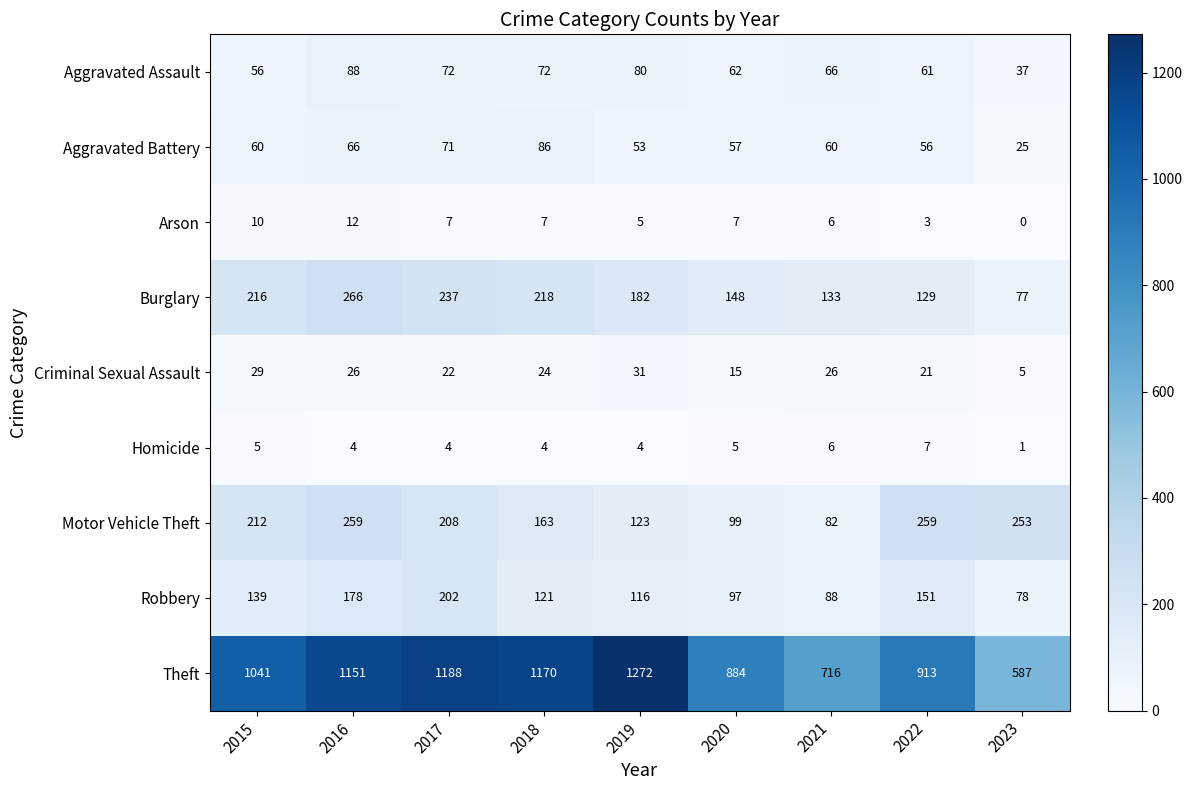

The Robbery series shows 139 at 2015. True or false?

True